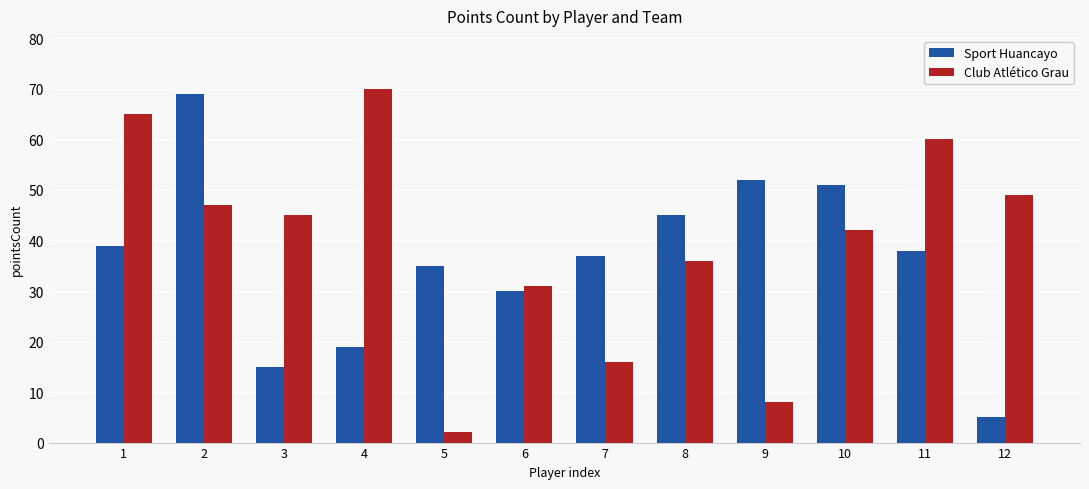

Which category has the highest value in the Club Atlético Grau series?

4